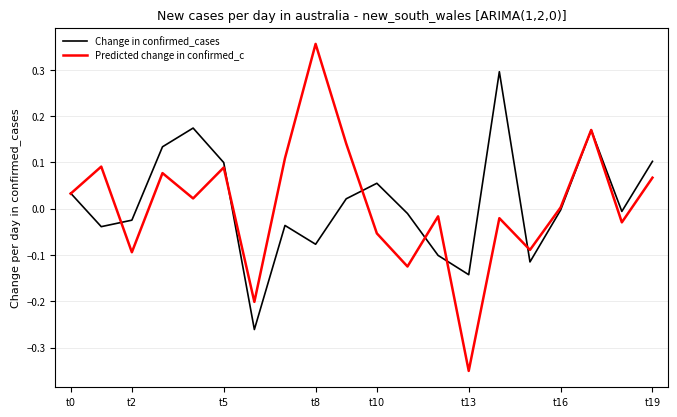

List the series in order of their peak value, lowest first.

Change in confirmed_cases, Predicted change in confirmed_c